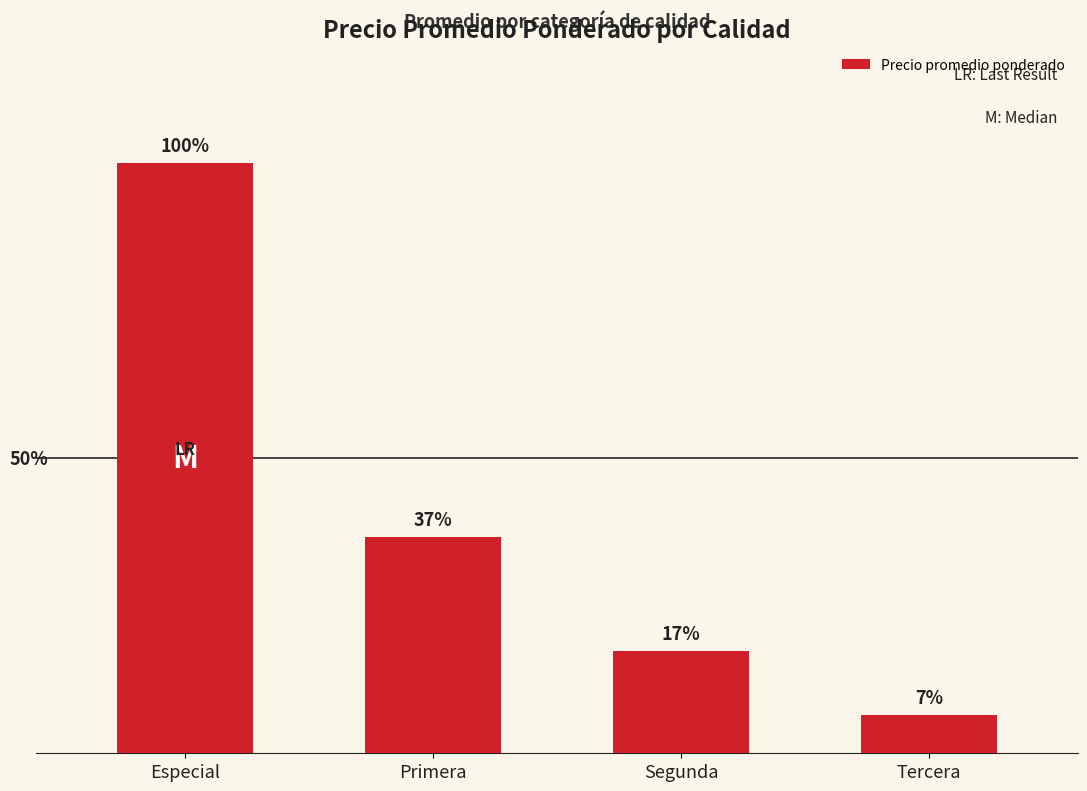

Are the bars horizontal?

No